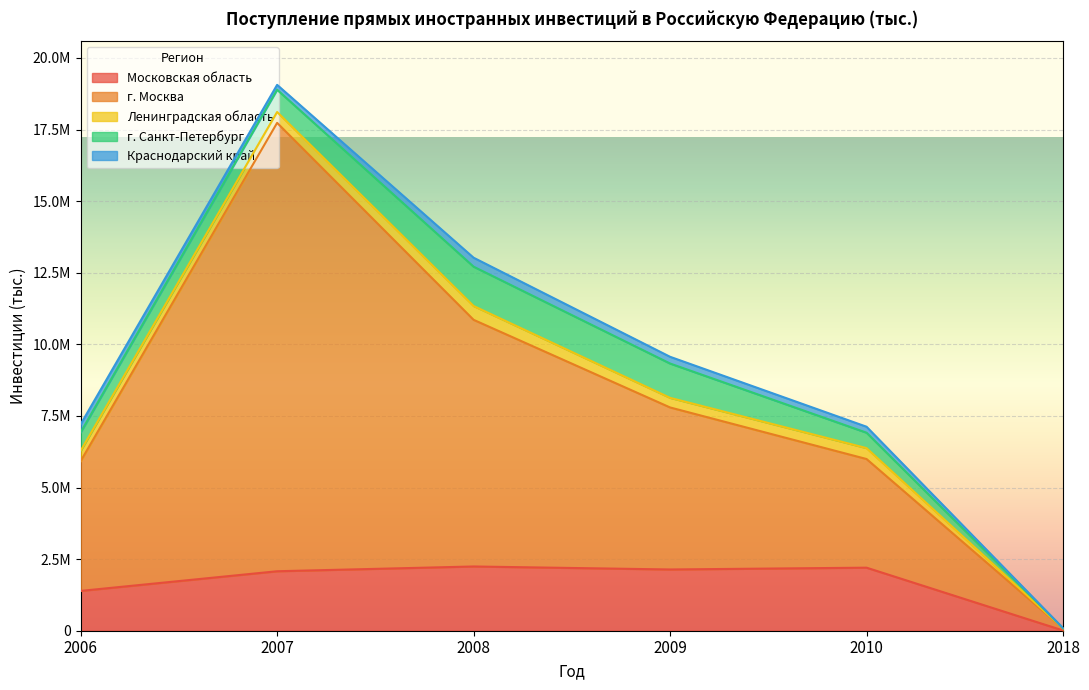

Reading left to right, extract all data points from this chart.

Московская область: 2006=1390031	2007=2076474	2008=2243273	2009=2138465	2010=2201528	2018=8841
г. Москва: 2006=4530706	2007=15656092	2008=8611965	2009=5657431	2010=3793553	2018=69873
Ленинградская область: 2006=361606	2007=379042	2008=482433	2009=335290	2010=380910	2018=4823
г. Санкт-Петербург: 2006=643450	2007=776374	2008=1373650	2009=1198744	2010=538128	2018=6467
Краснодарский край: 2006=283833	2007=171567	2008=312721	2009=234904	2010=208616	2018=1207